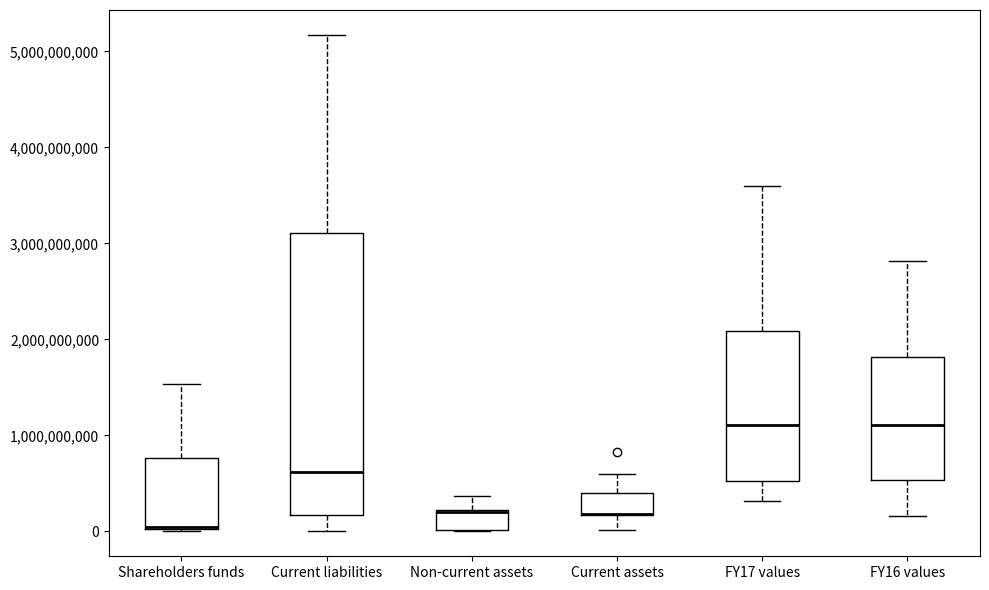

Where does the upper whisker of the box for Shareholders funds end on the y-axis? The values are not printed on the chart, so give them approximately, as read against the axis.

1500000000